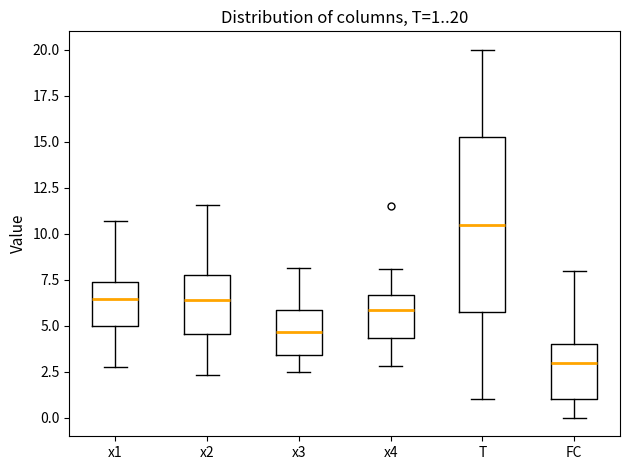

Which box has the highest median line?

T